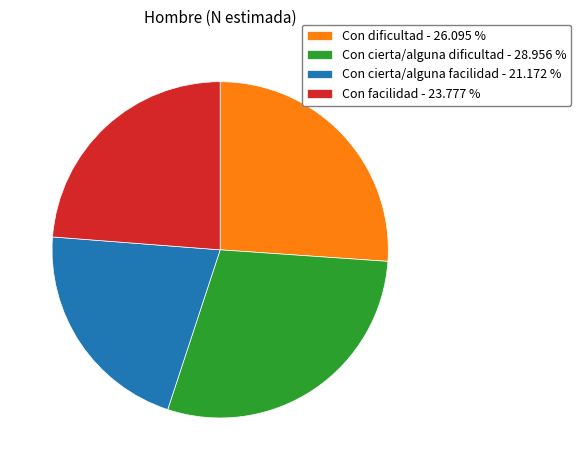

Between Con dificultad - 26.095 % and Con cierta/alguna facilidad - 21.172 %, which is larger?

Con dificultad - 26.095 %